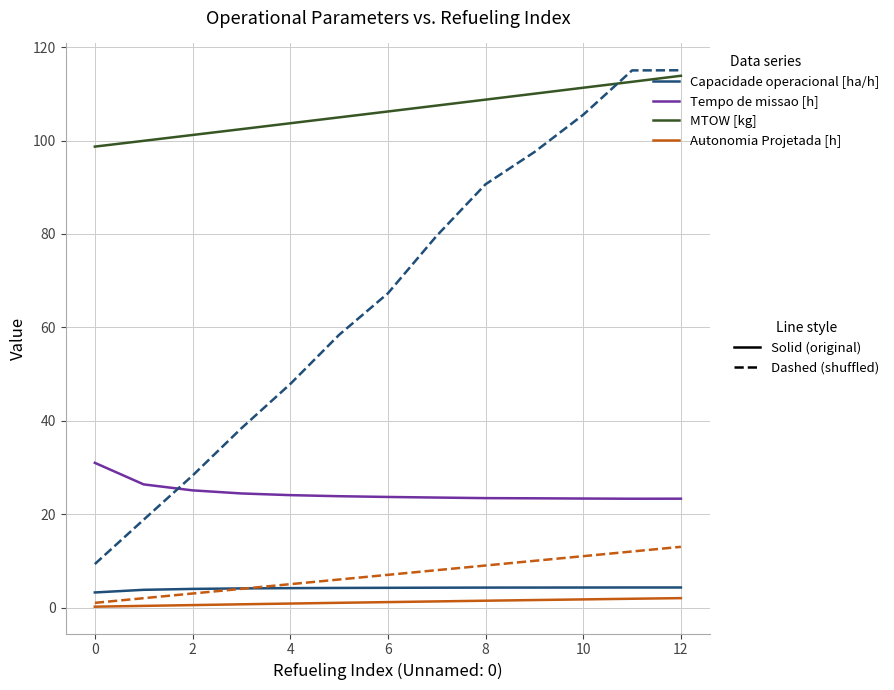

How many lines are shown in the chart?

6